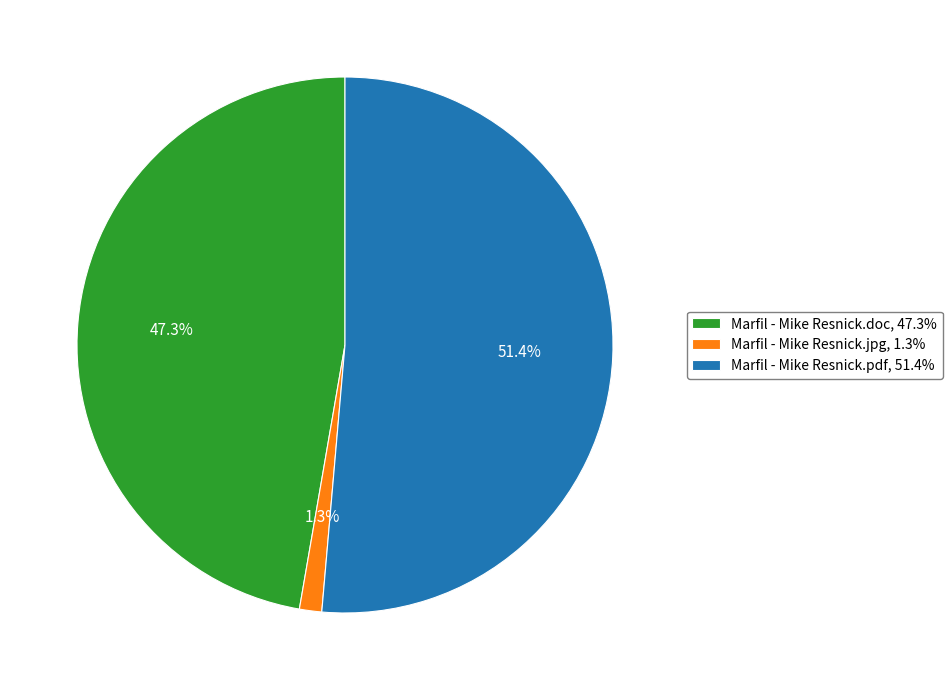

Which category has the smallest portion of the pie?

Marfil - Mike Resnick.jpg